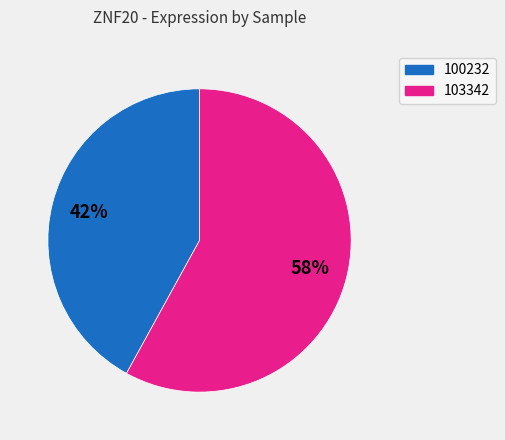

To the nearest percent, what is the average slice percentage?

50%